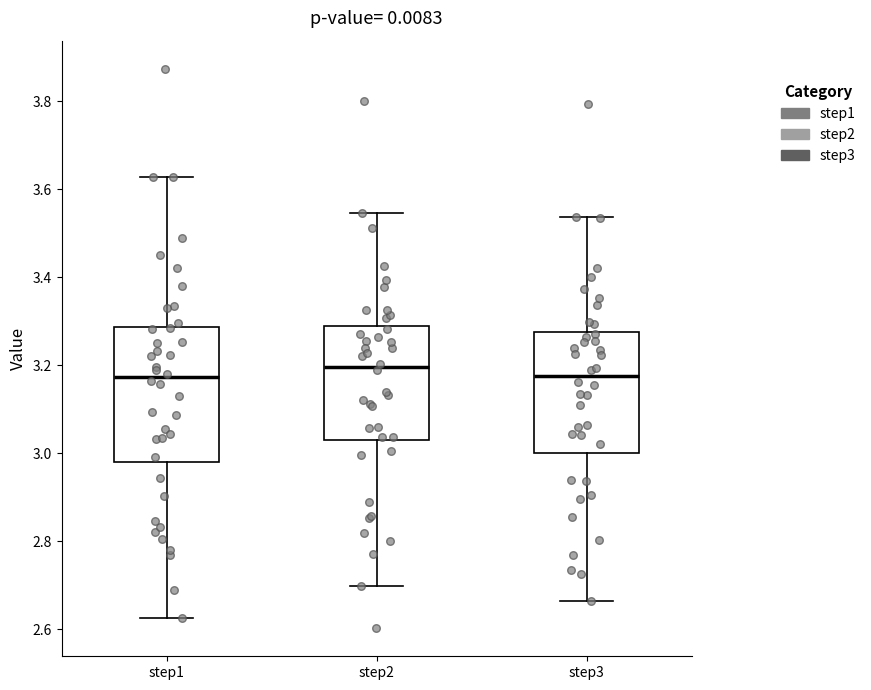

Reading left to right, read every box against the y-axis: the position of its median line, the range the box covers, and the ends of its whiskers. The values are not printed on the chart, so give them approximately, as read against the axis.

step1: median 3.18, box 2.98 to 3.28, whiskers 2.62 to 3.62
step2: median 3.20, box 3.02 to 3.28, whiskers 2.70 to 3.54
step3: median 3.18, box 3.00 to 3.28, whiskers 2.66 to 3.54